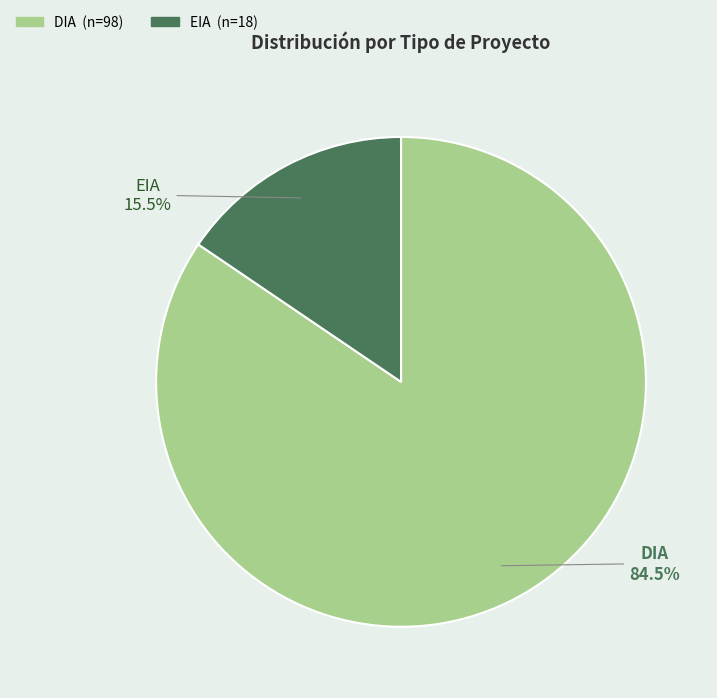

To the nearest percent, what is the combined percentage of DIA and EIA?

100%